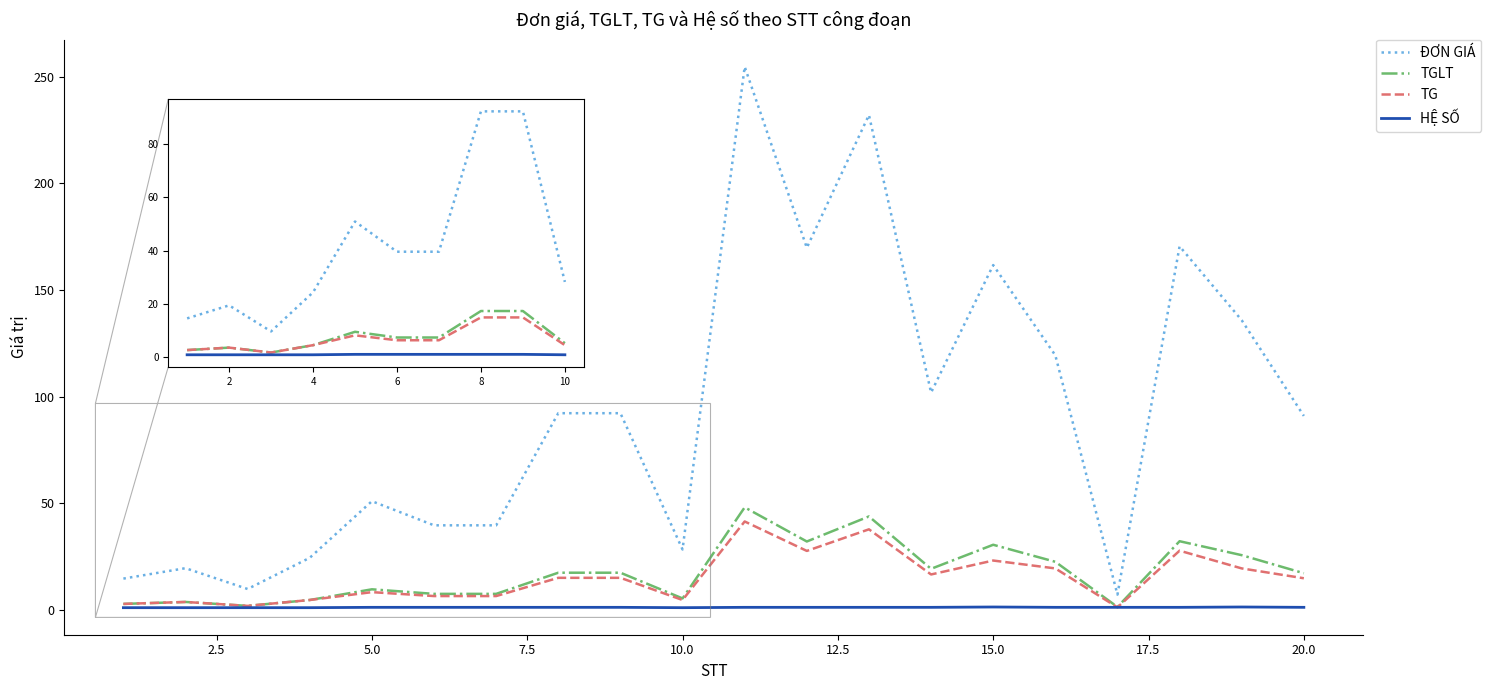

Which series has the widest spread of values?

ĐƠN GIÁ